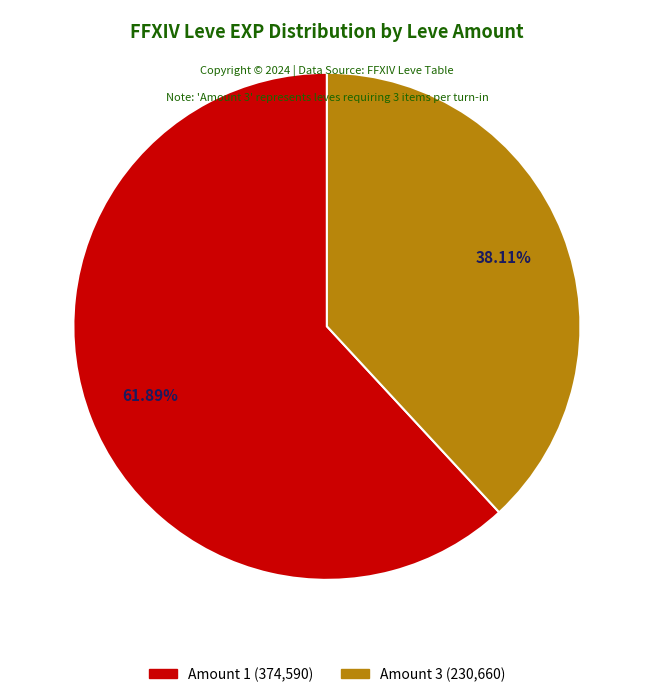

How many slices are in this pie chart?

2